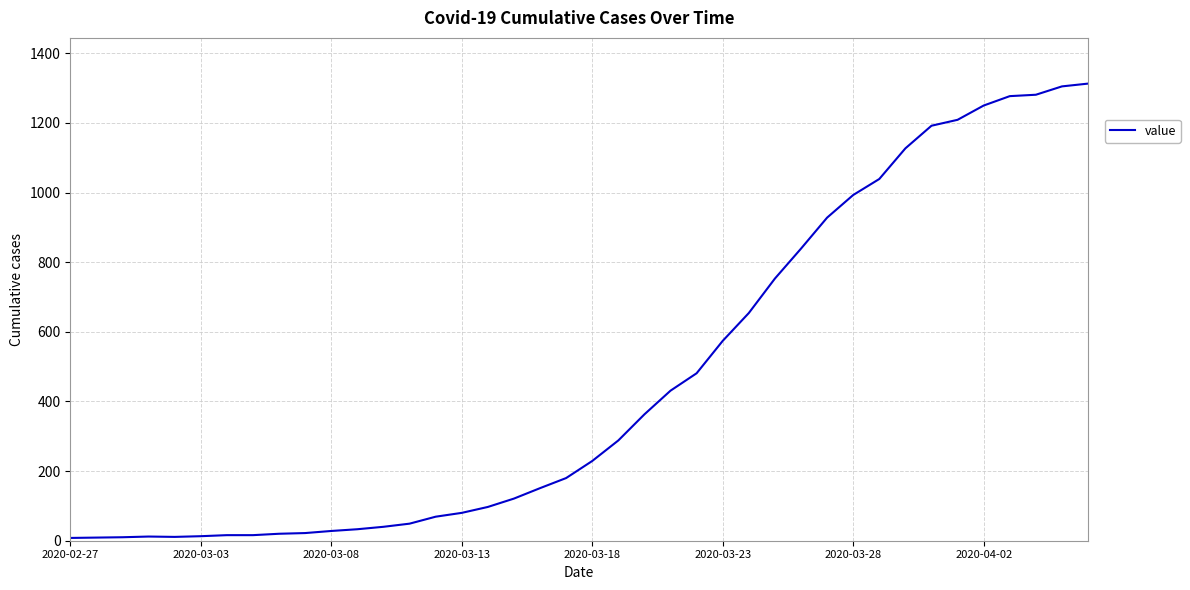

What is the greatest value displayed?

1313